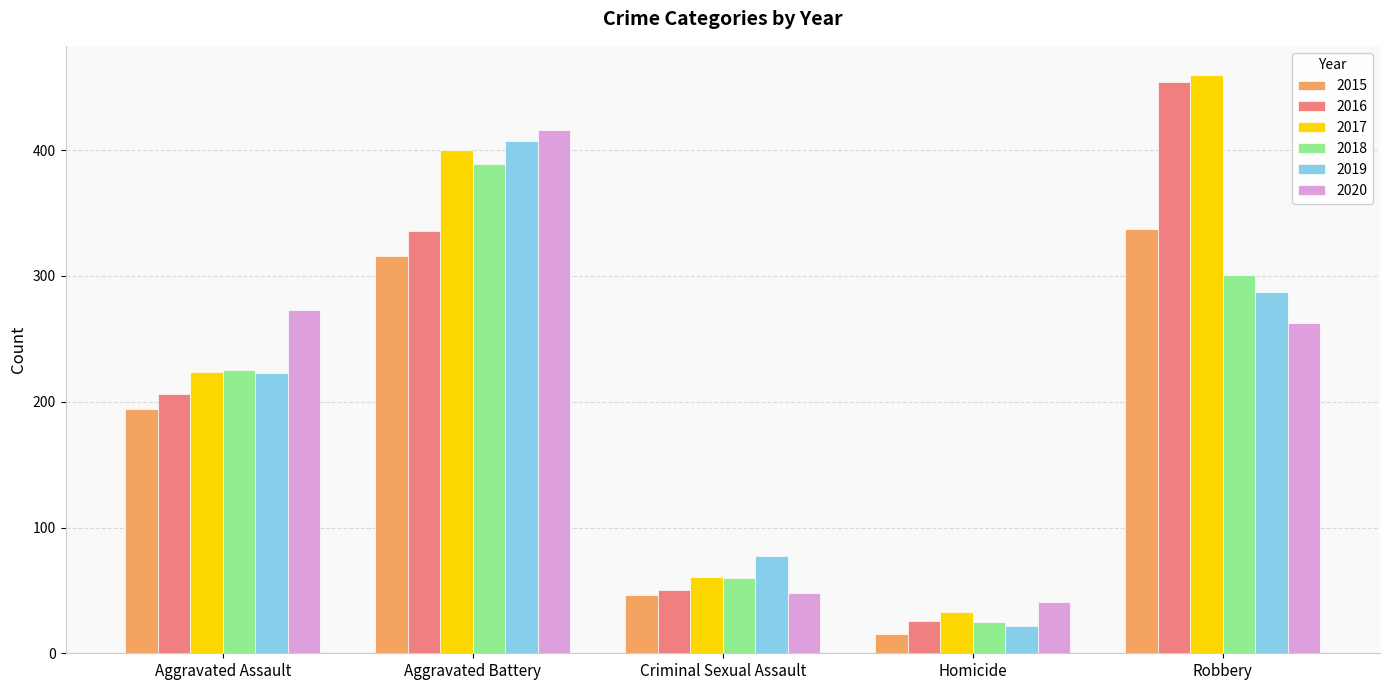

What is the approximate value of 2016 at Criminal Sexual Assault, to the nearest 10?

50